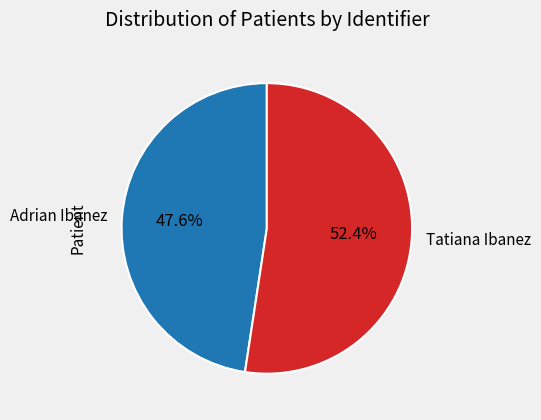

To the nearest percent, what is the difference between the largest and smallest slice percentages?

5%